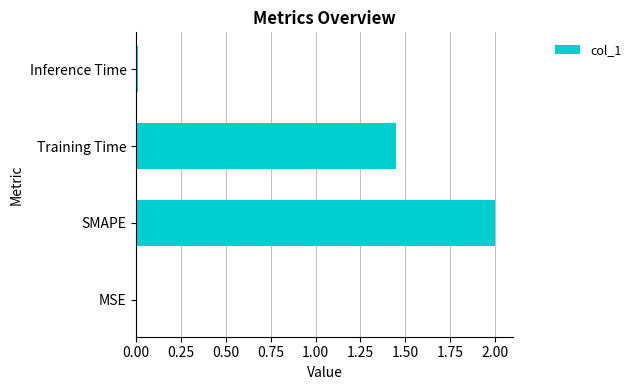

How many distinct data groups are displayed?

1